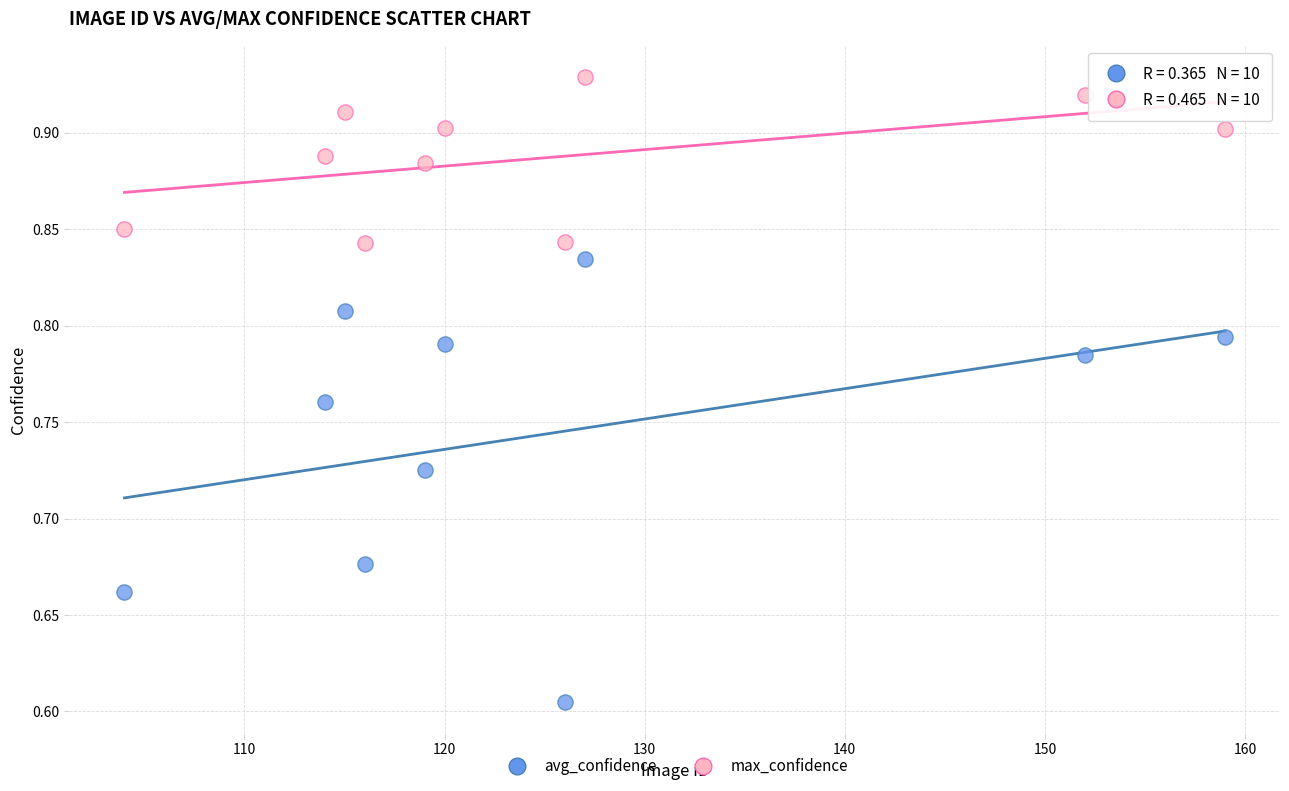

Which series contains the lowest Y value?

avg_confidence